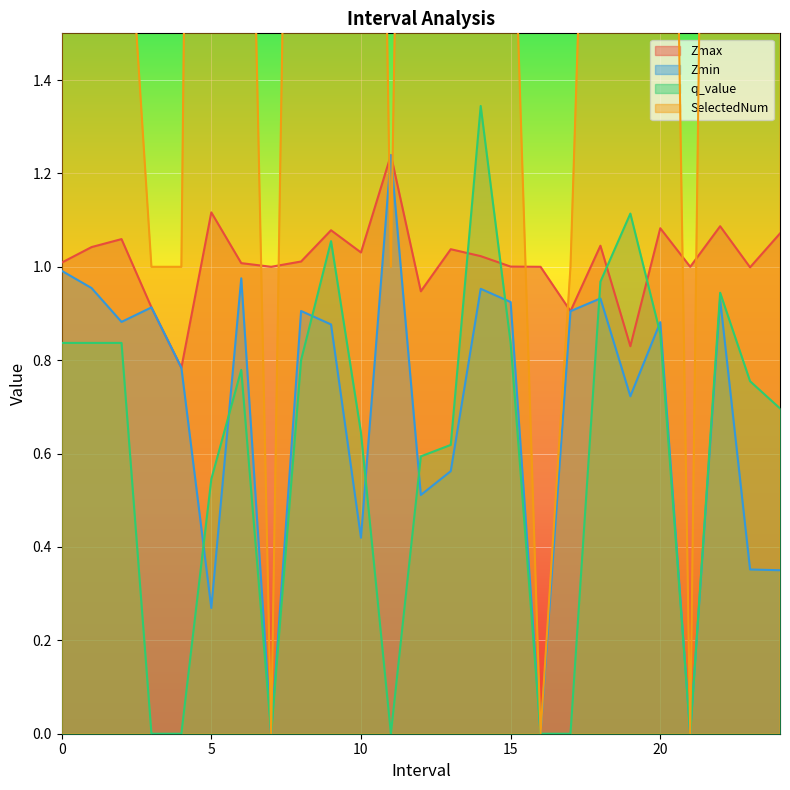

What is the label of the 17th point from the left?

16.0